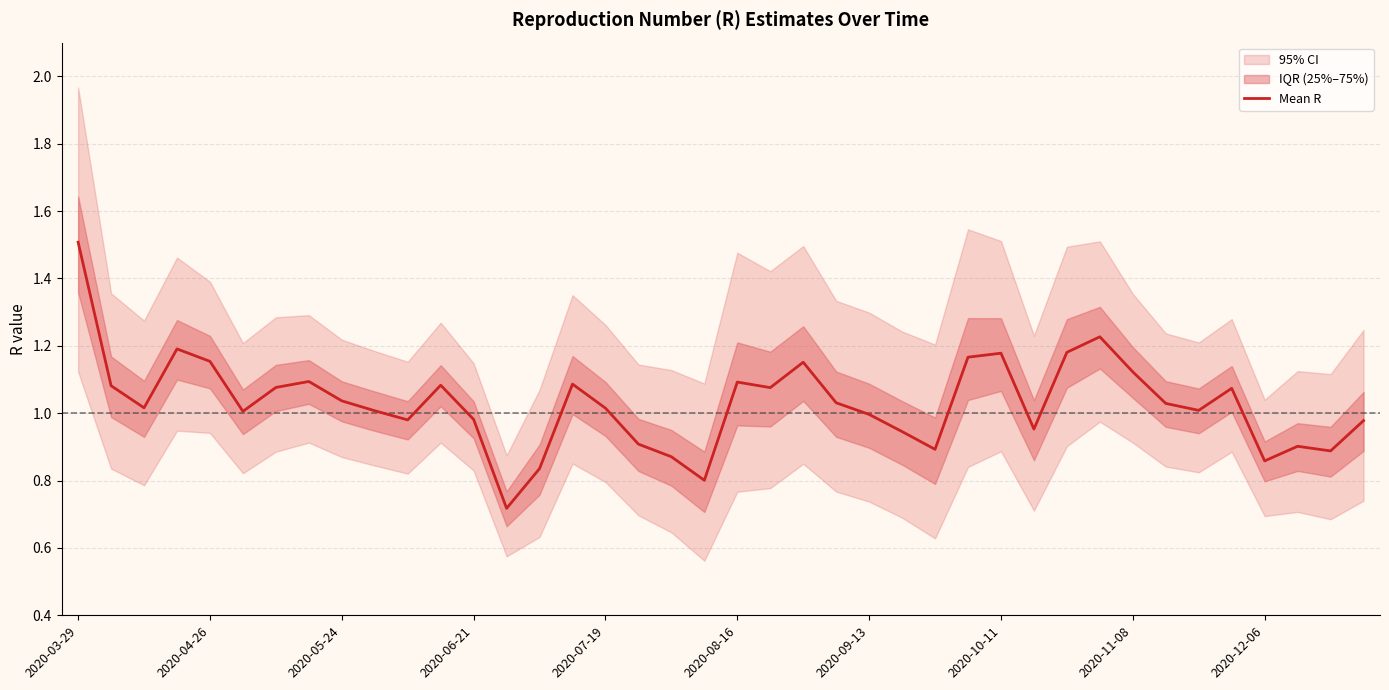

What is the greatest value displayed?

1.5